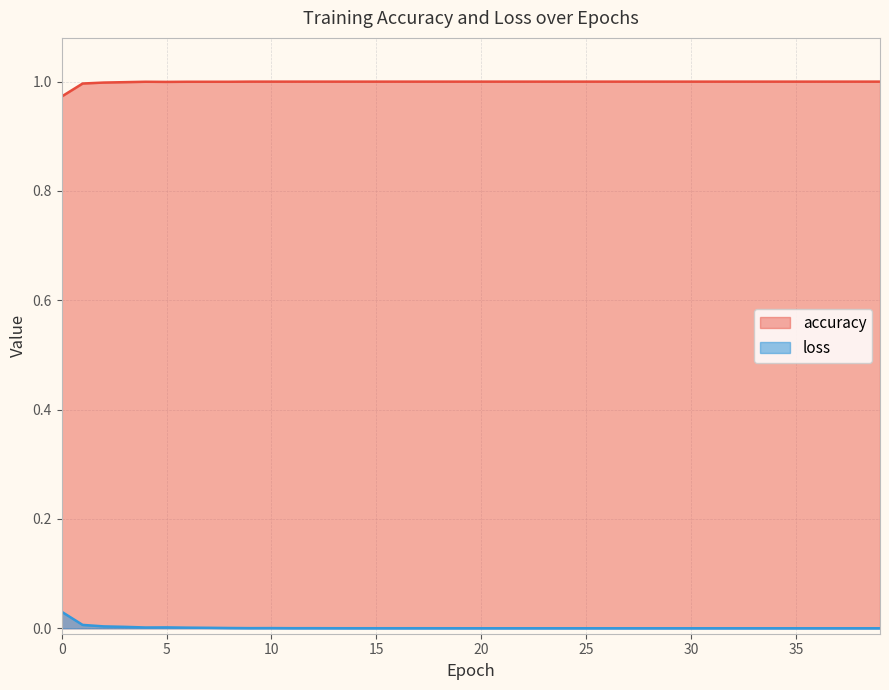

Which has a higher value, 4 or 18?

18